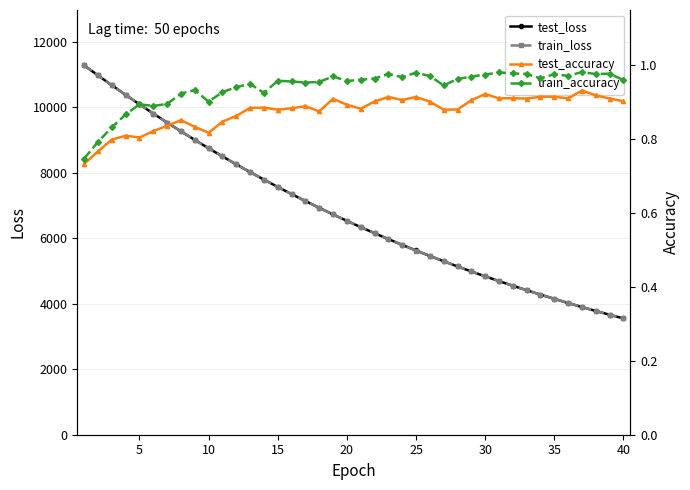

What is the lowest value of the train_loss series?

3548.6